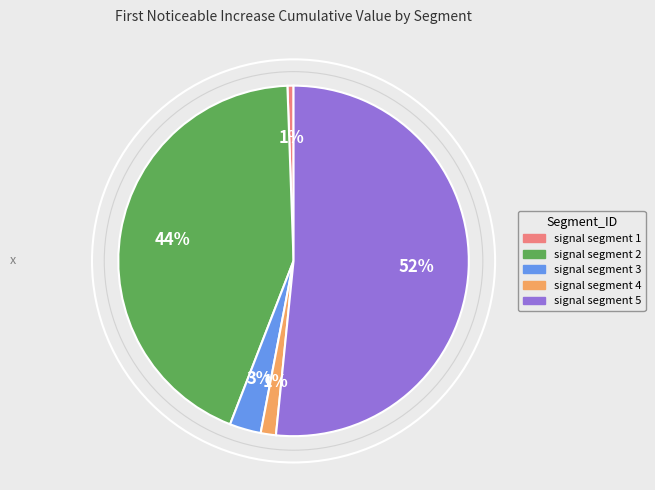

Which slice represents more than half of the pie?

signal segment 5